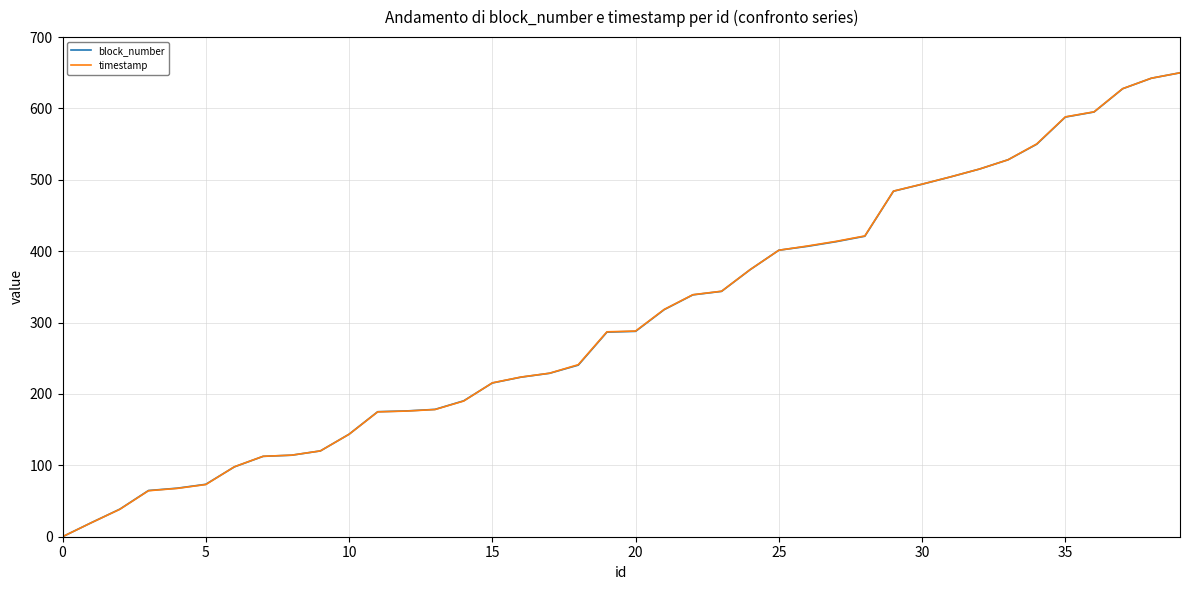

What is the greatest value displayed?

650.0